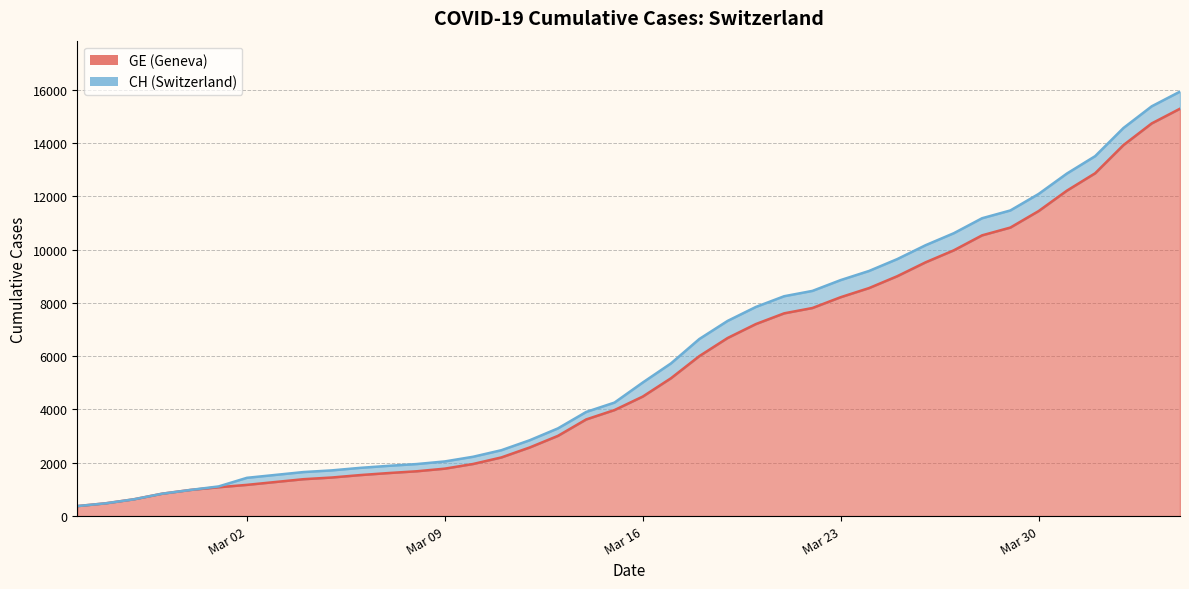

How many lines are shown in the chart?

2